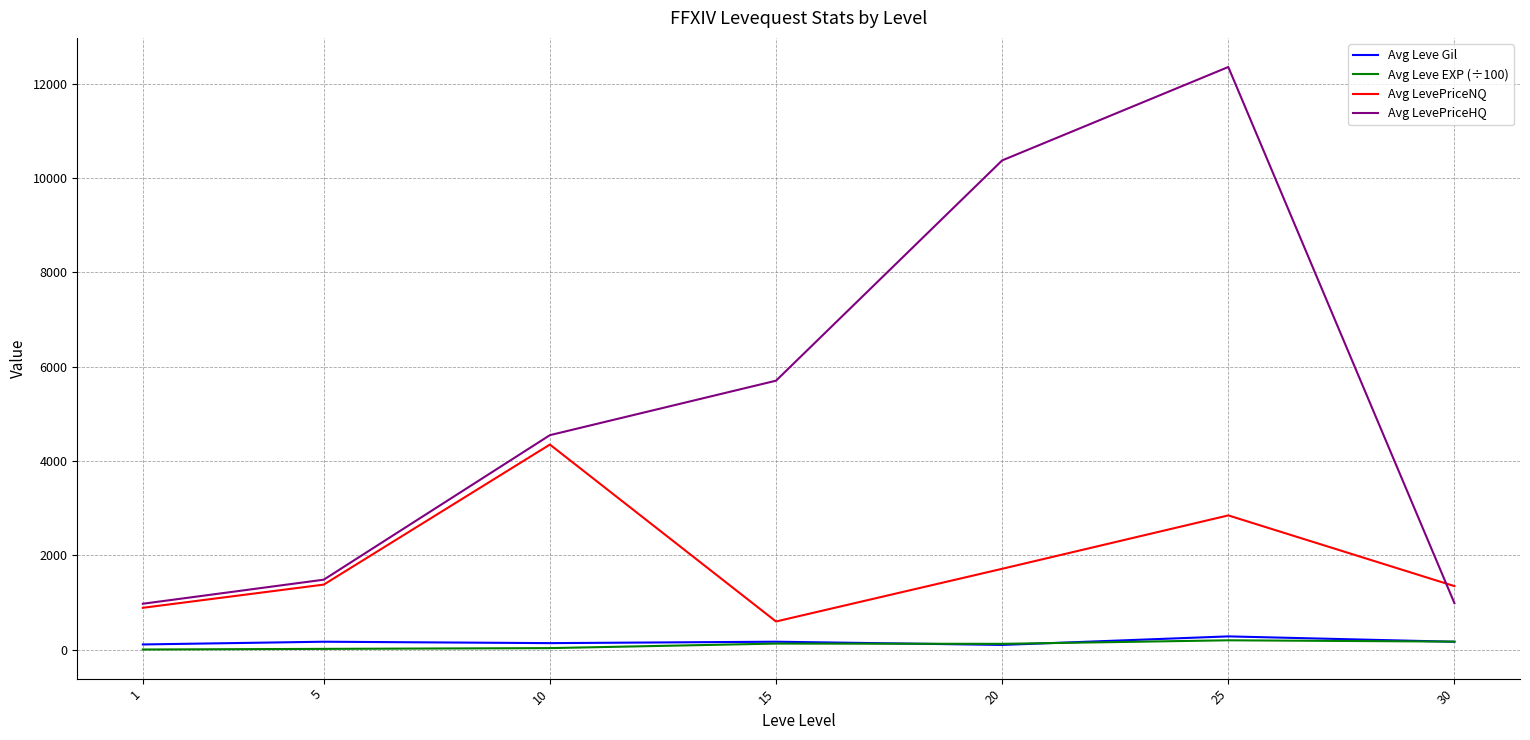

What is the difference between the second highest and second lowest values in the Avg LevePriceHQ series?

9386.0